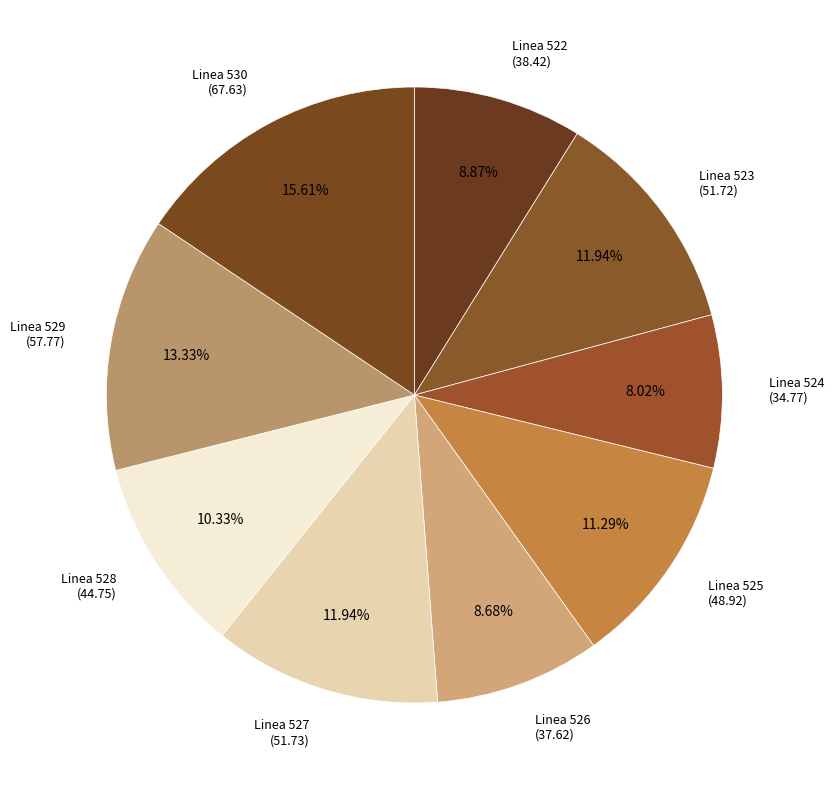

Count the number of slices in the pie.

9